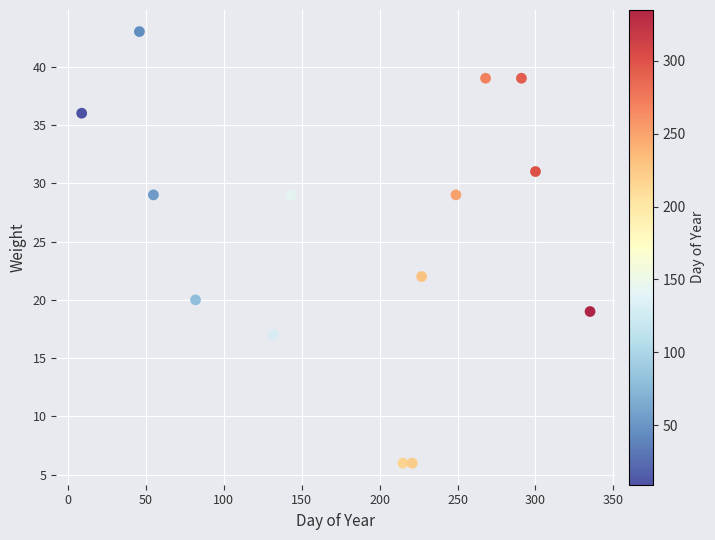

What Y value in the scatter plot is closest to 24?

22